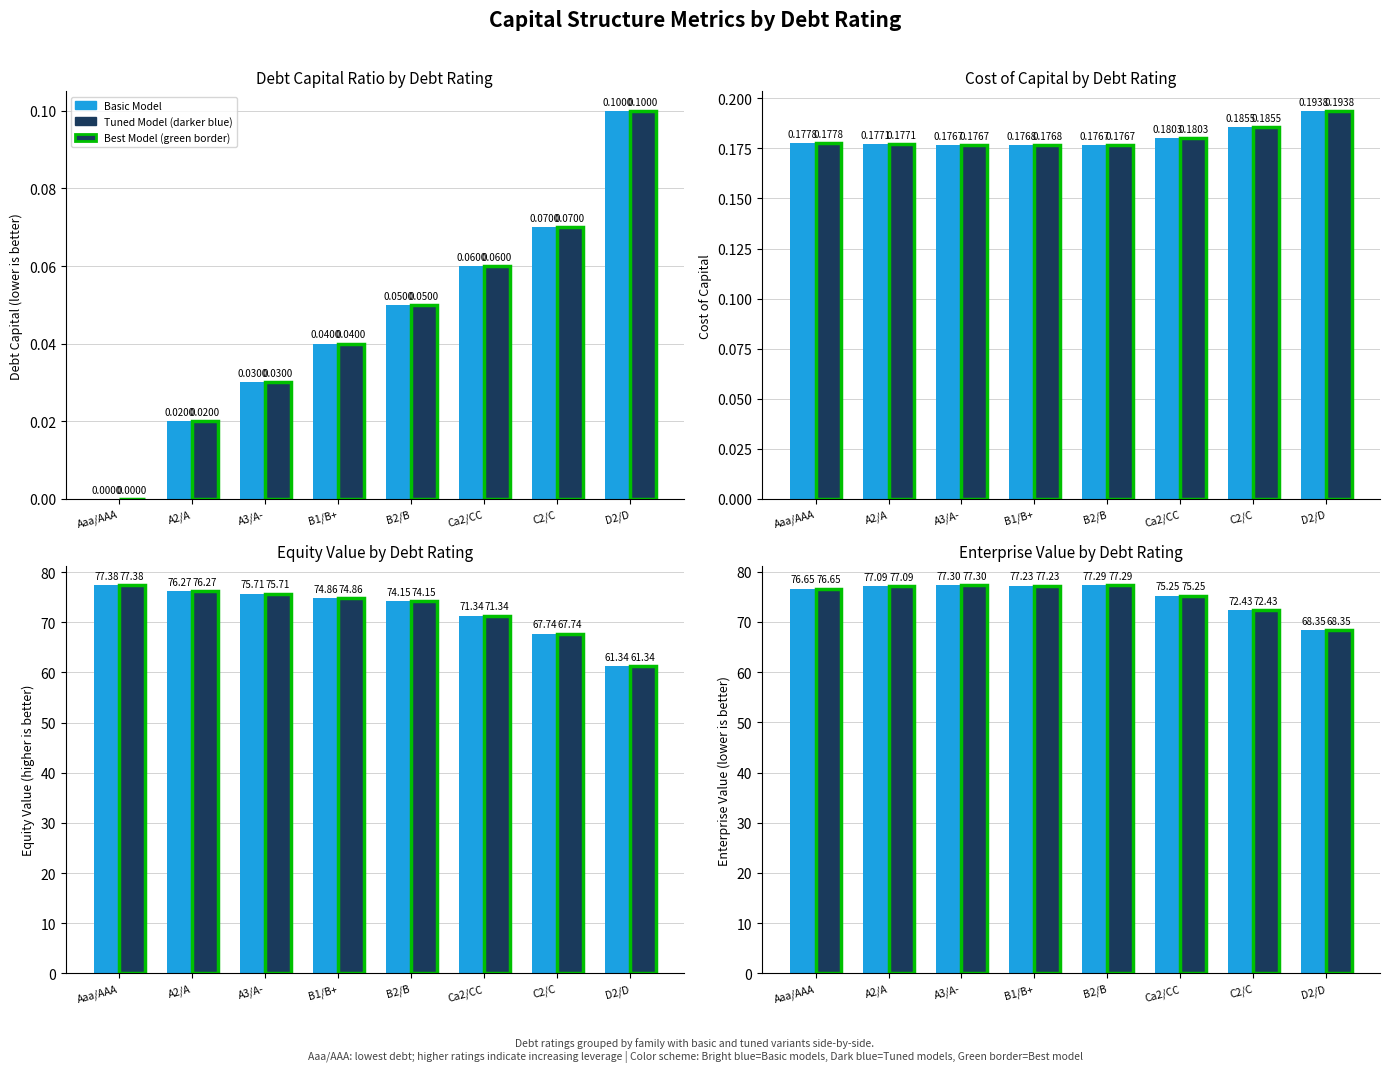

Between Aaa/AAA and D2/D, which series saw the biggest shift?

Basic Model